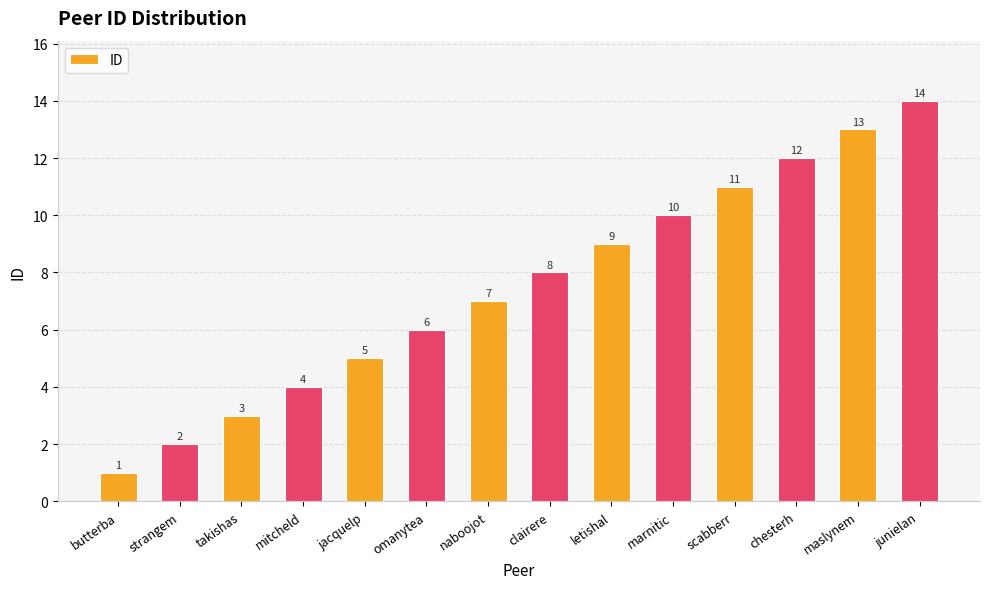

Reading left to right, list all the values displayed in this chart.

1	2	3	4	5	6	7	8	9	10	11	12	13	14